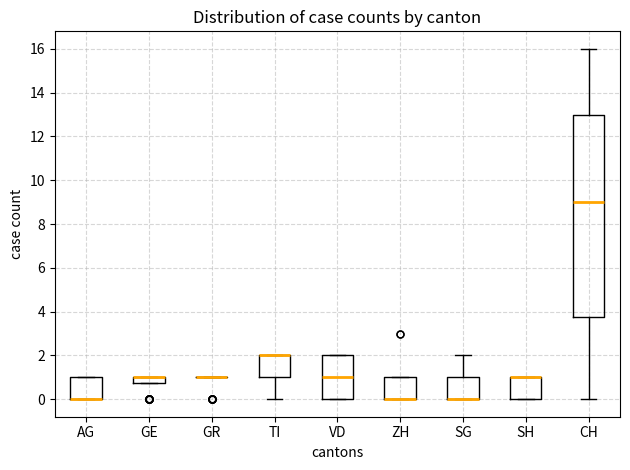

Comparing the boxes themselves (not the whiskers), which one is the tallest?

CH